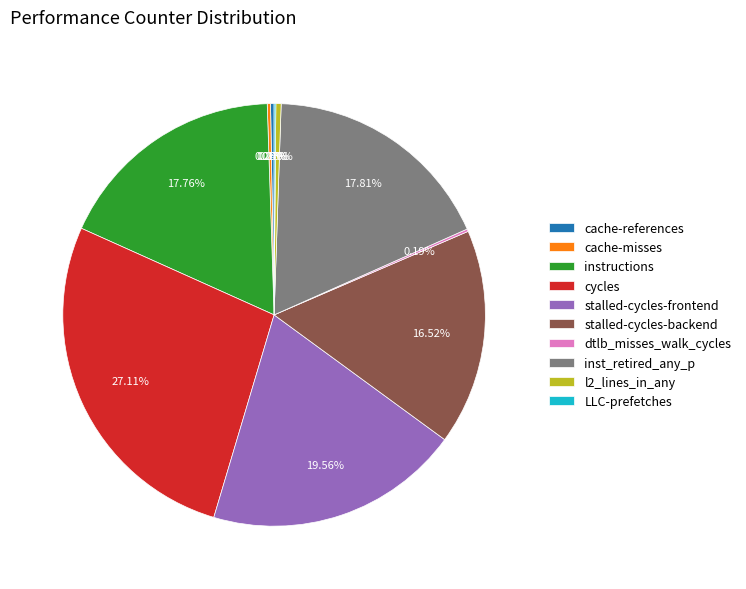

Approximately how many times larger is the value at inst_retired_any_p compared to stalled-cycles-backend?

1.1